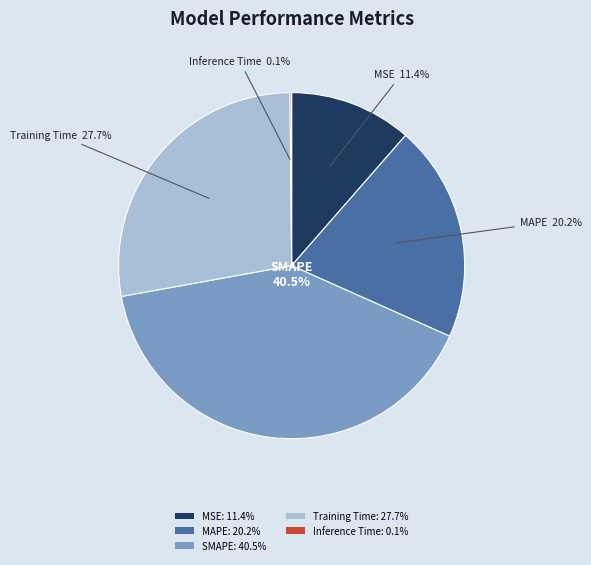

The MSE slice represents 11% of the pie. True or false?

True